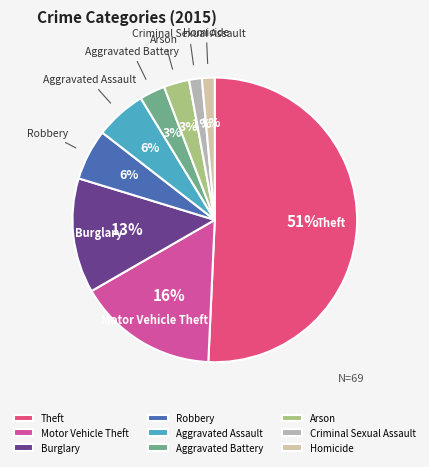

Approximately how many times larger is the value at Aggravated Battery compared to Aggravated Assault?

0.5